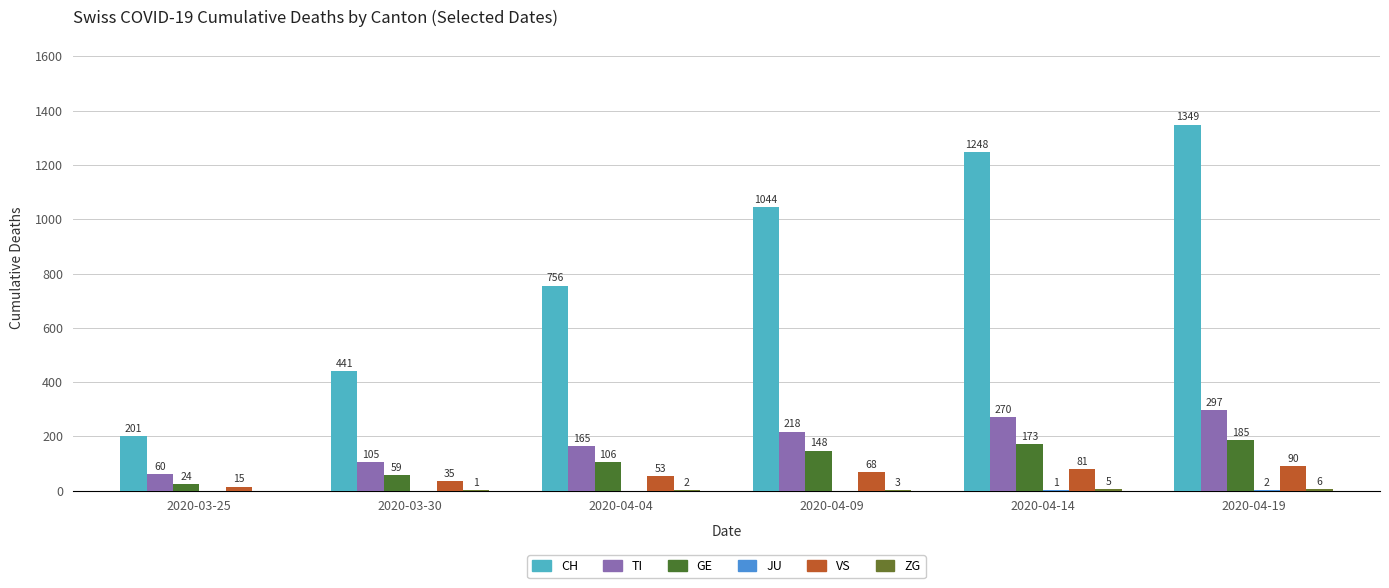

How many categories are shown in the chart?

6